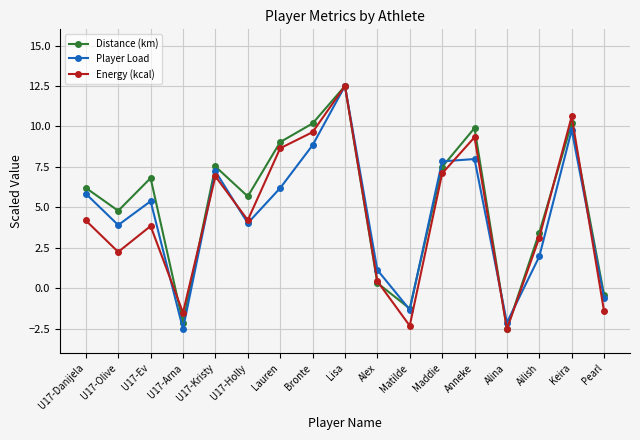

How many lines are shown in the chart?

3